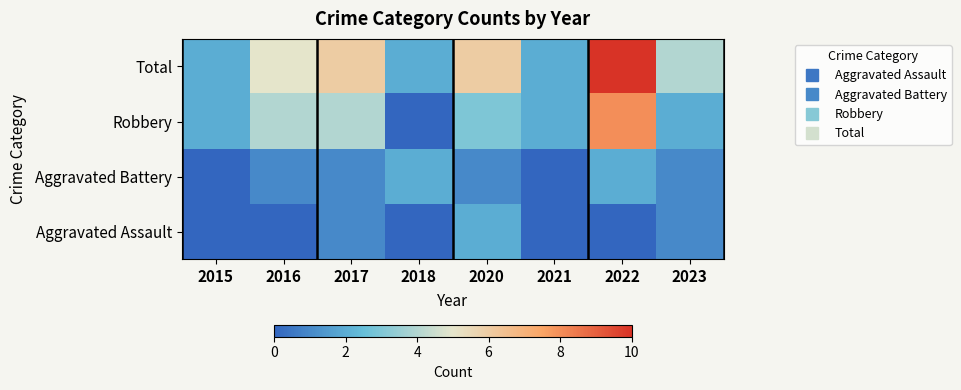

What is the greatest value displayed?

10